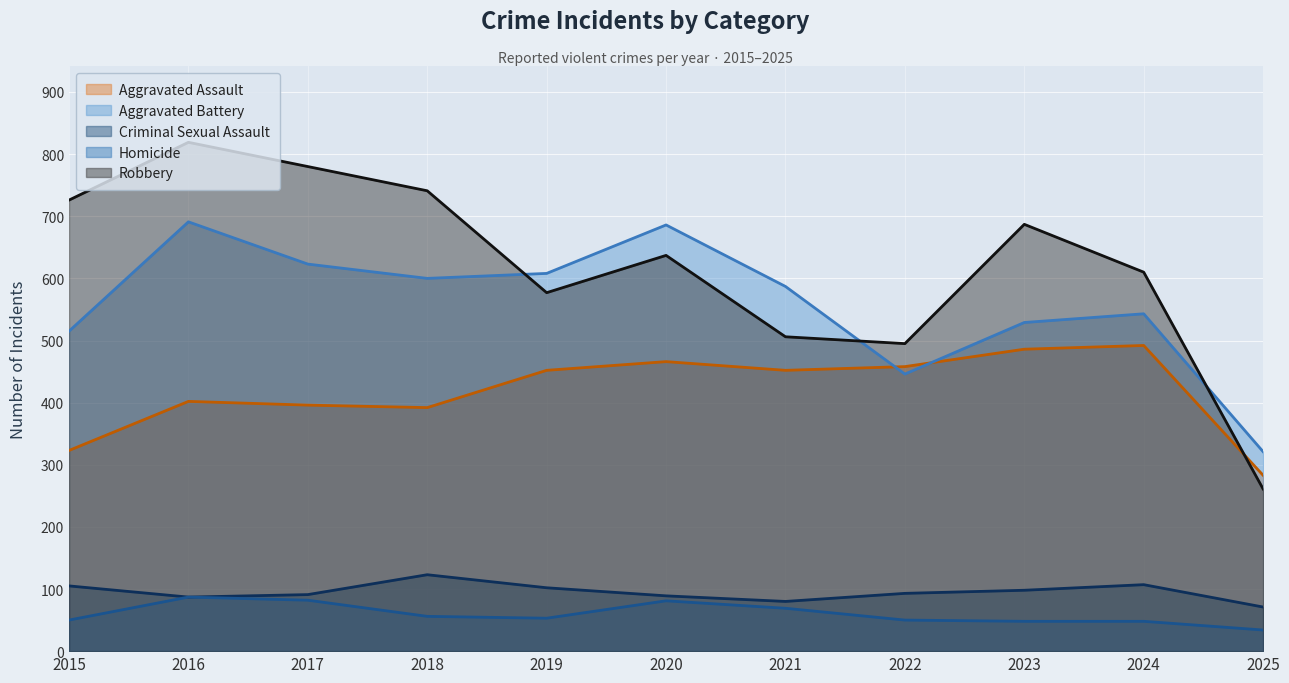

The Aggravated Battery series shows 486 at 2025. True or false?

False